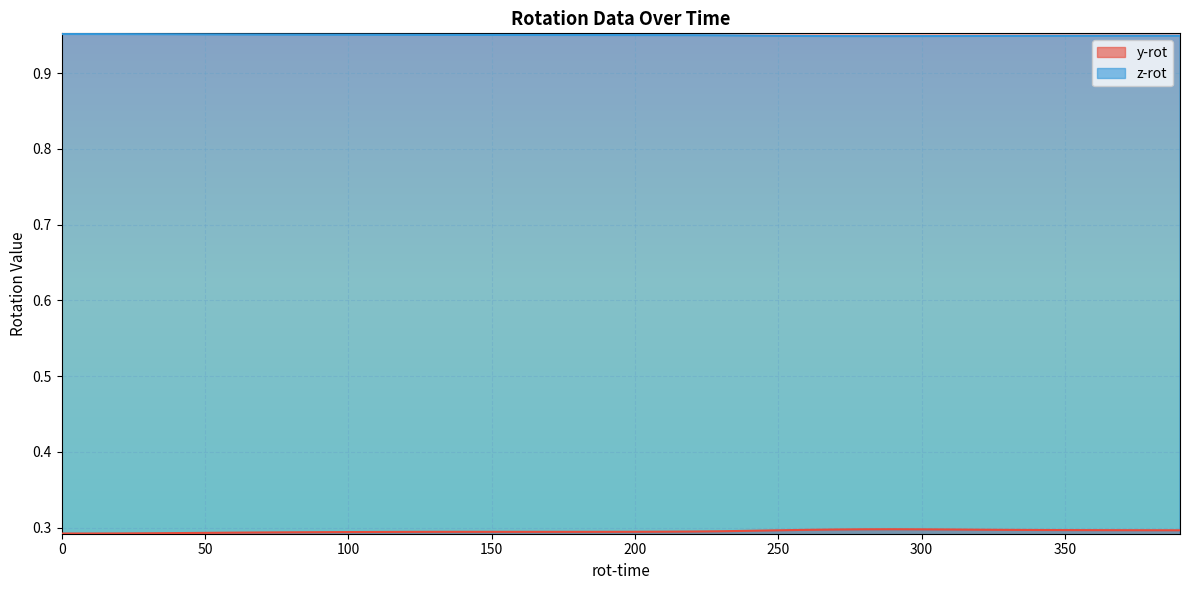

Which series has the largest total across all categories?

z-rot